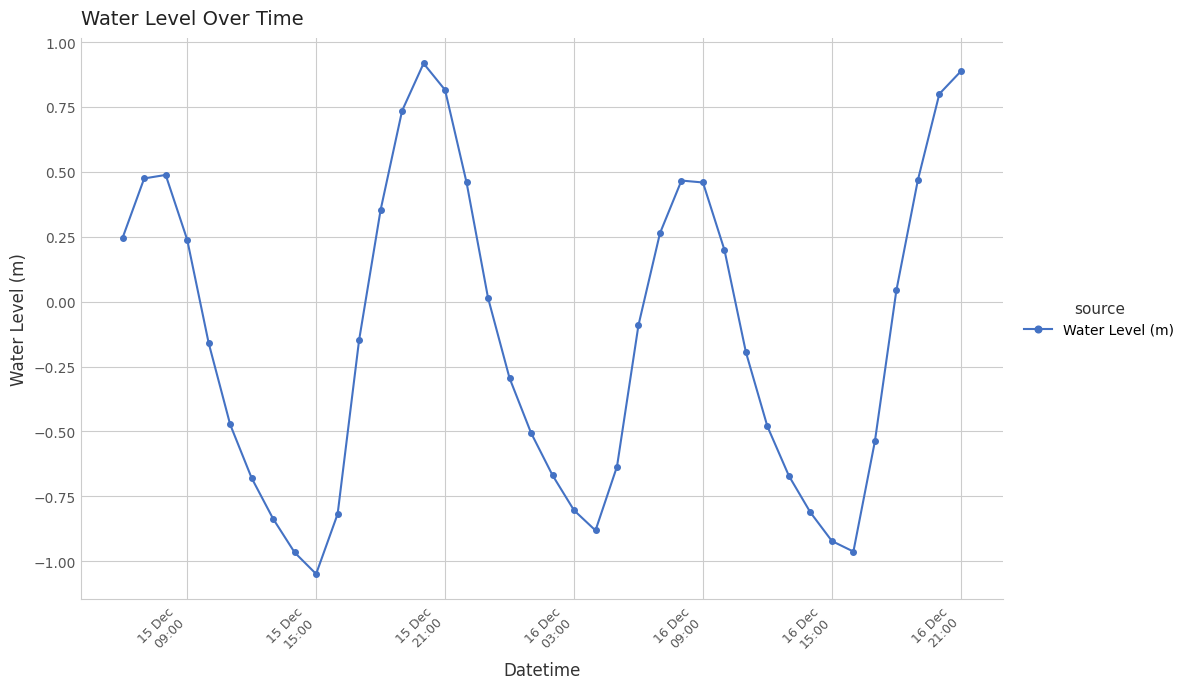

What is the value of the 40th point from the left?

0.9